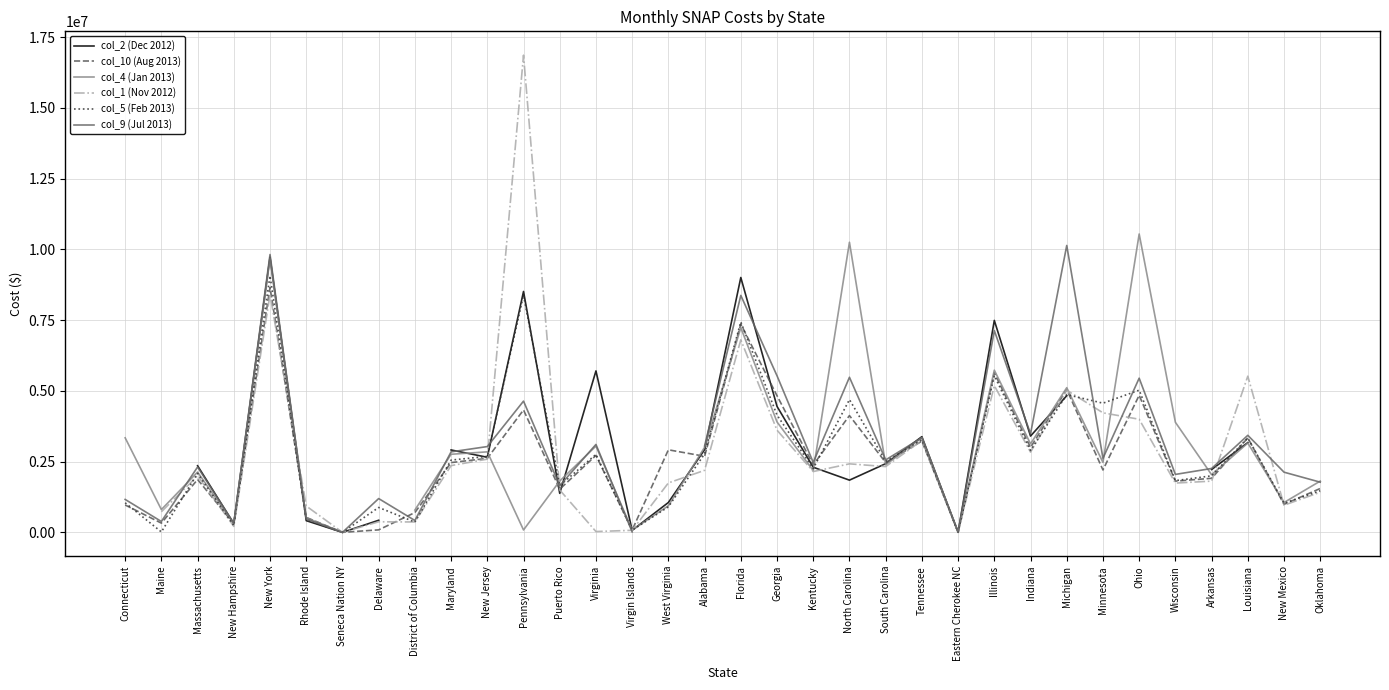

Which has a higher value, Wisconsin or Massachusetts?

Massachusetts